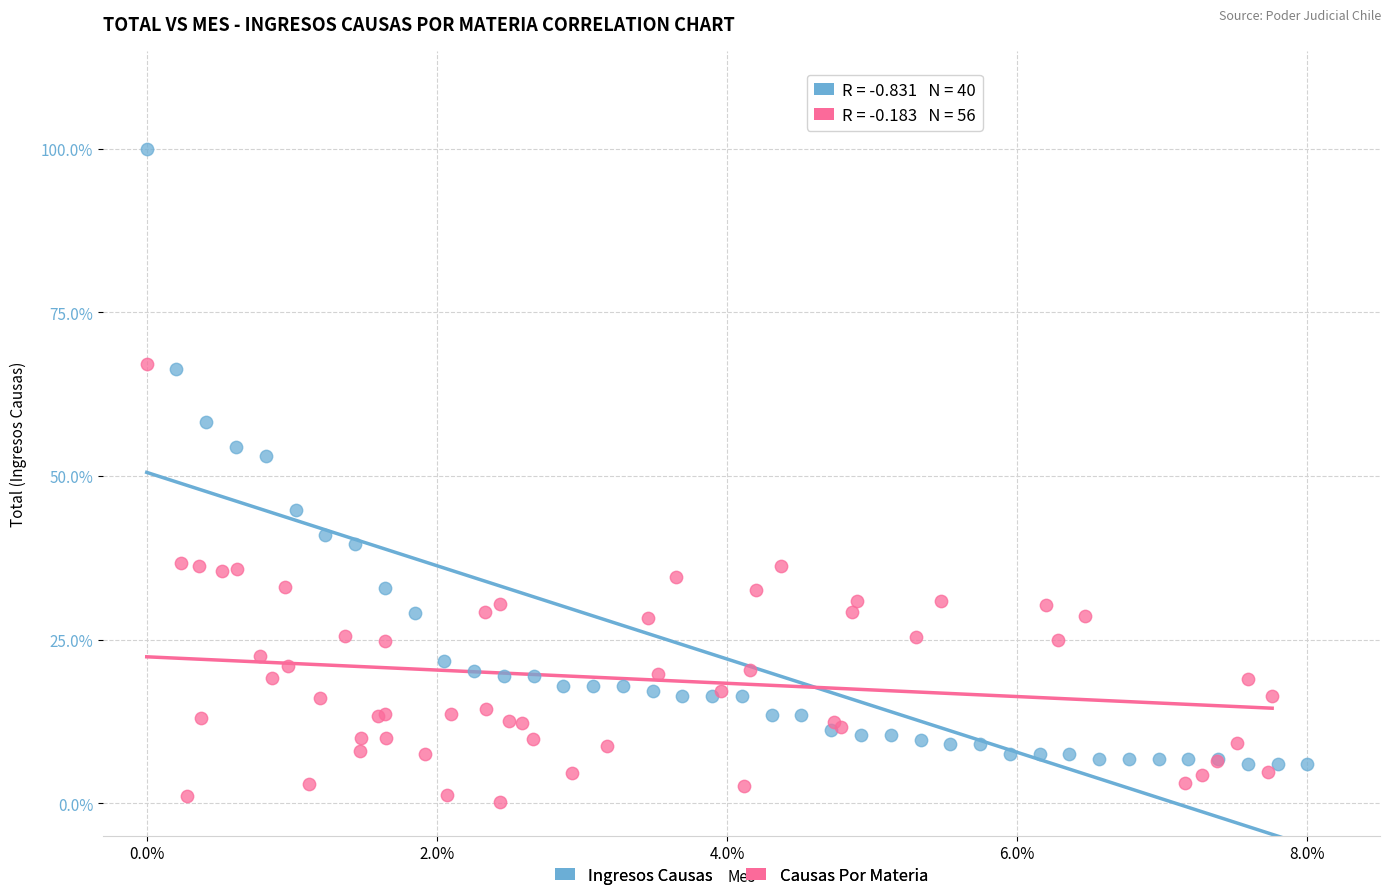

Which series has the widest spread of Y values?

Ingresos Causas